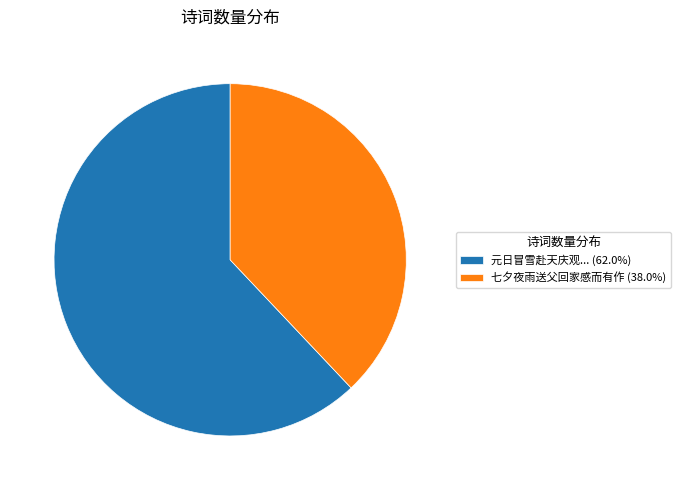

Approximately how many times larger is the value at 元日冒雪赴天庆观... (62.0%) compared to 七夕夜雨送父回家感而有作 (38.0%)?

1.6